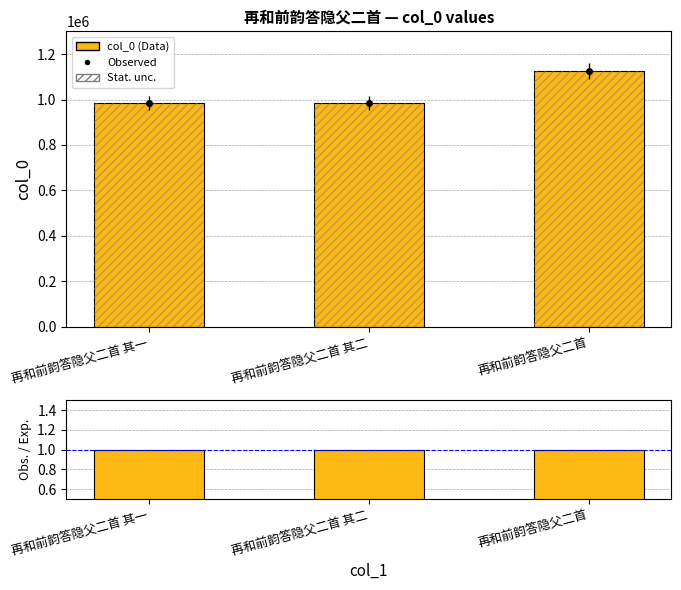

Does the chart contain any negative values?

No